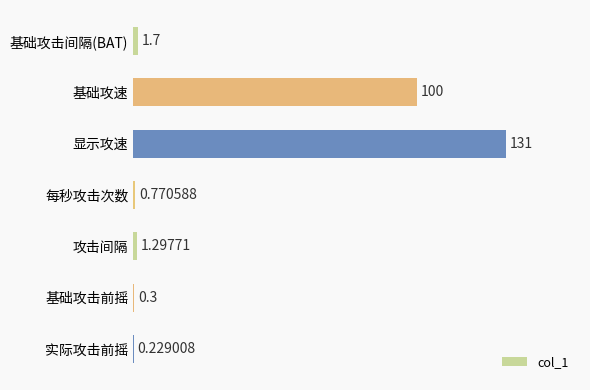

At which label is the value closest to 65?

基础攻速